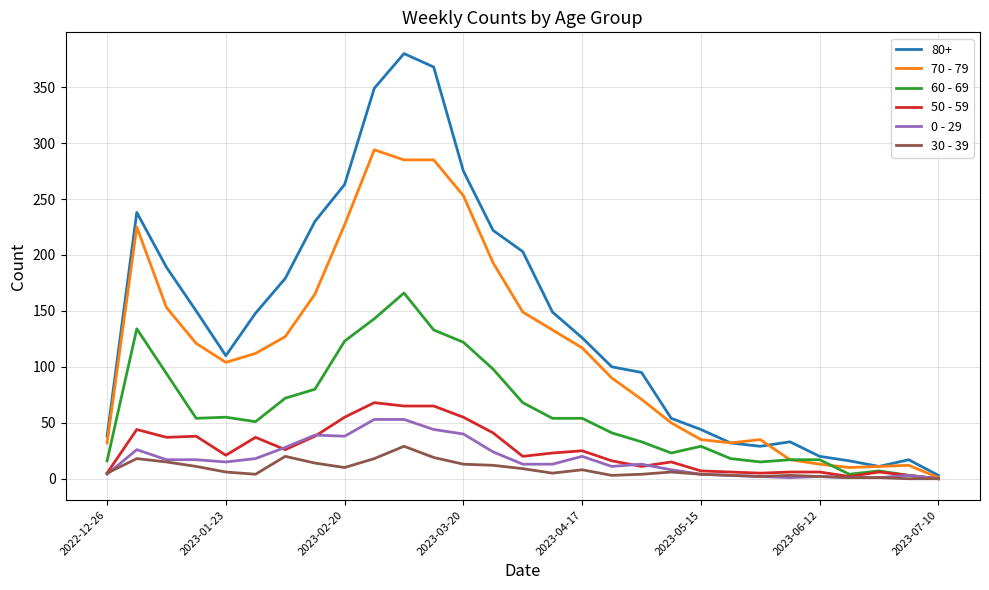

Which series has the widest spread of values?

80+